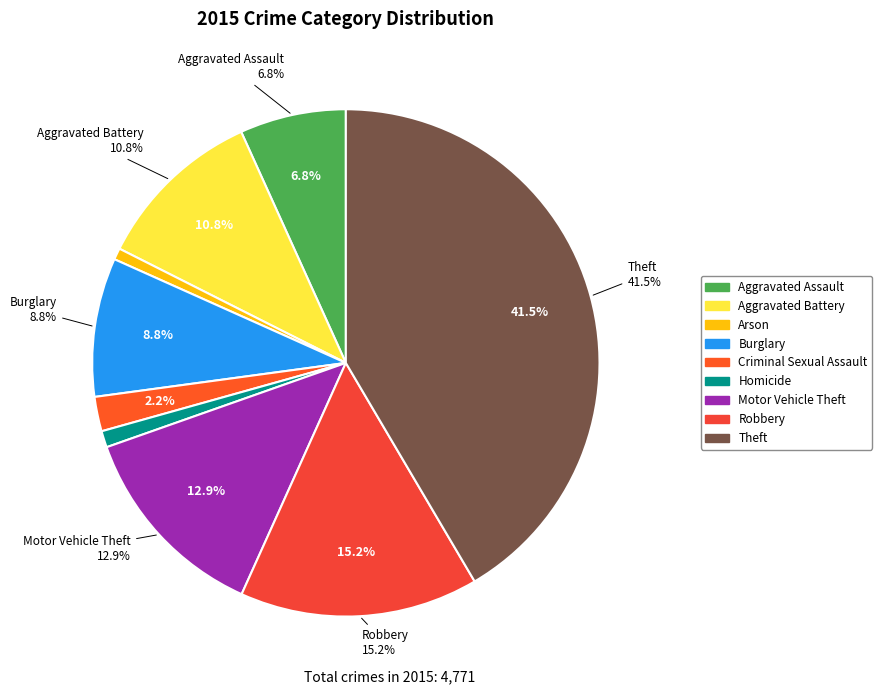

True or false: Robbery accounts for 24% of the total.

False